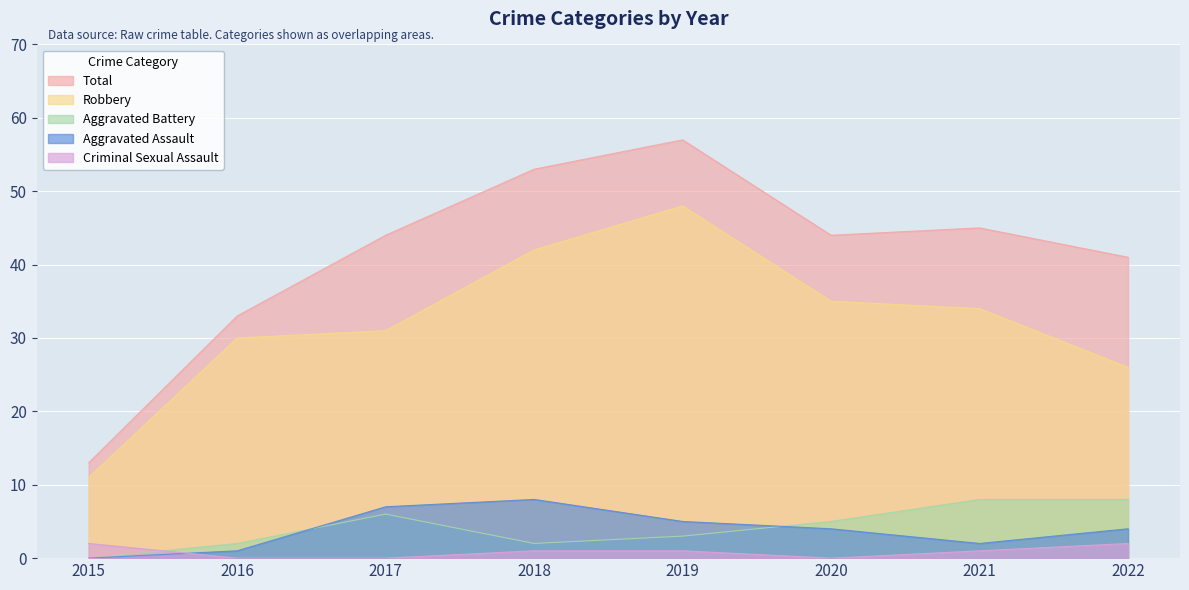

How many data points in Robbery are above 34?

3